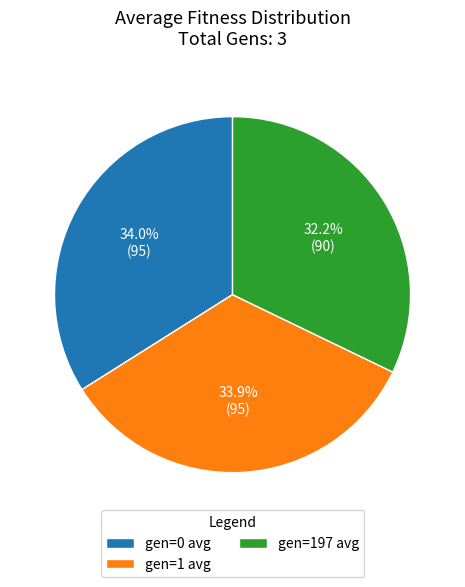

True or false: gen=197 avg accounts for 40% of the total.

False